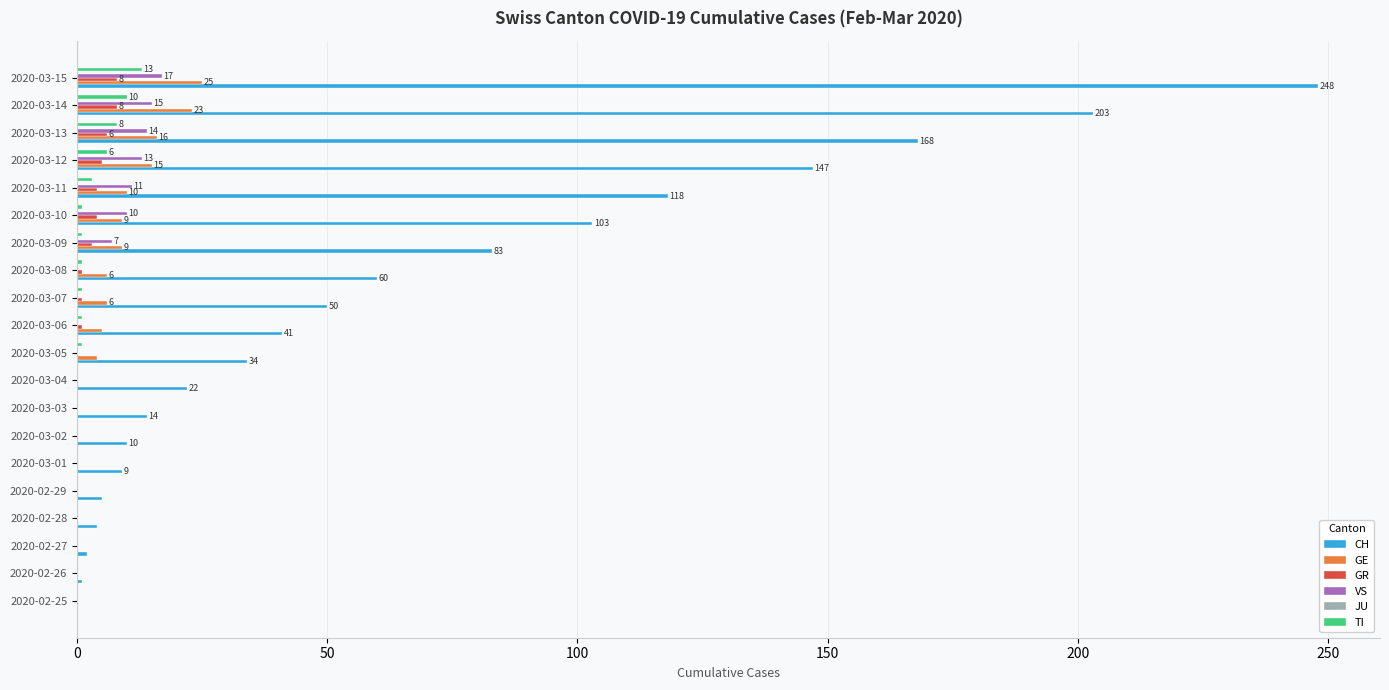

What is the maximum value for TI?

13